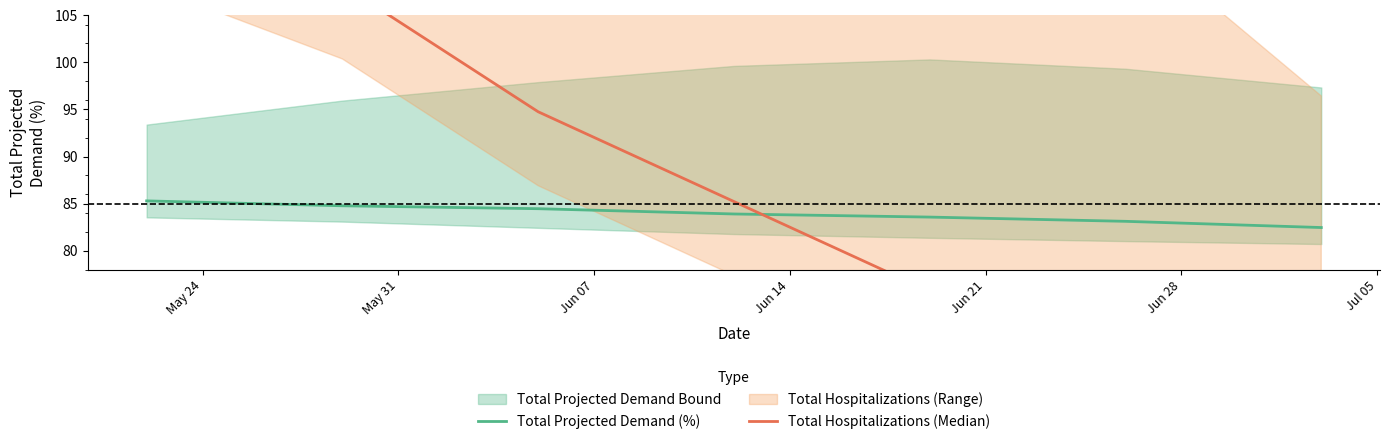

What is the lowest value of the Total Projected Demand (%) series?

82.5